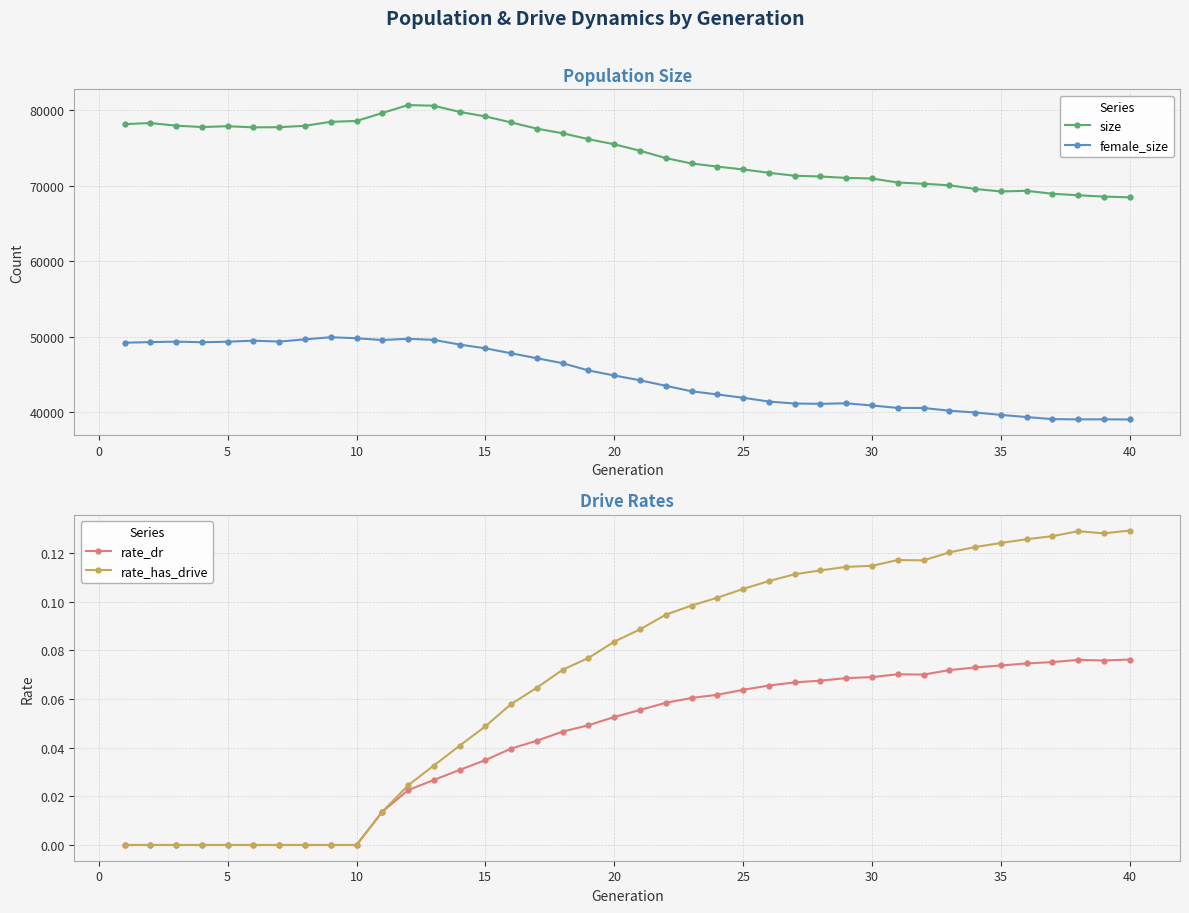

True or false: rate_dr and female_size cross at least once.

False